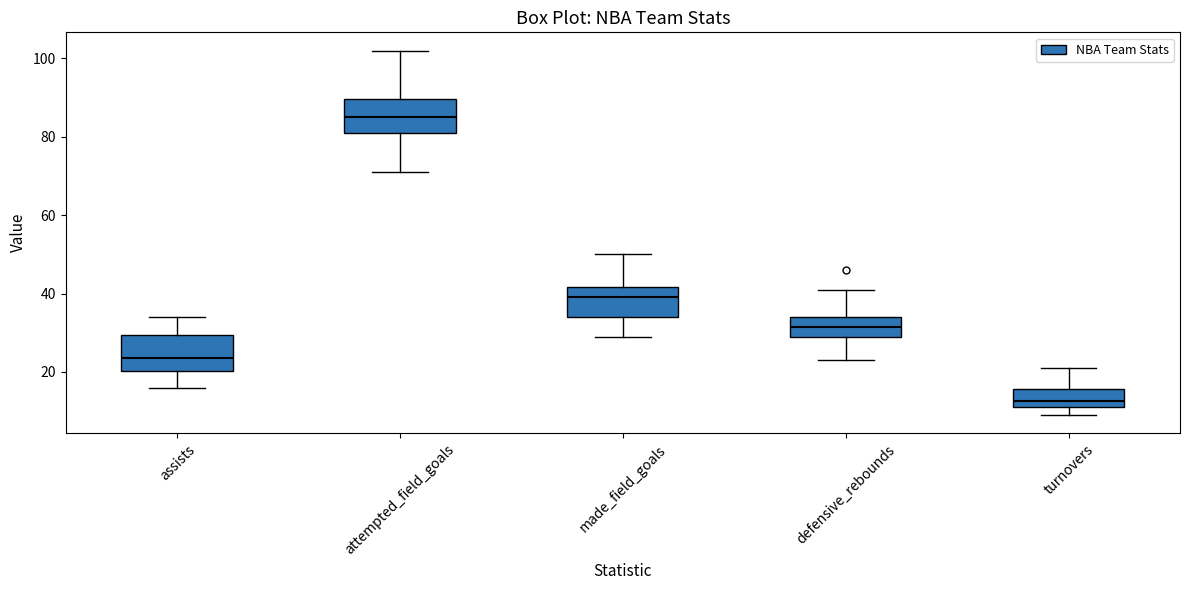

Where does the upper whisker of the box for turnovers end on the y-axis? The values are not printed on the chart, so give them approximately, as read against the axis.

22